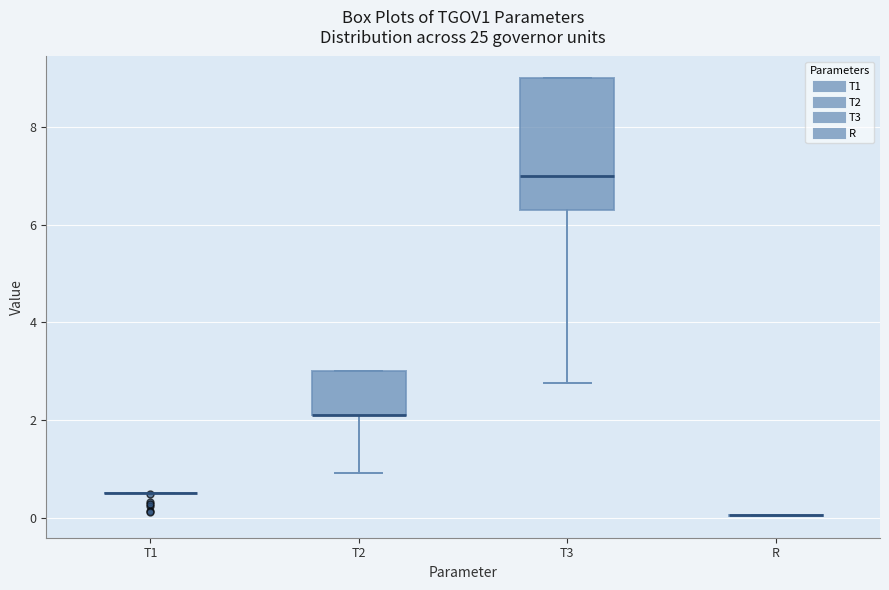

Where is the lower edge of the box for T3 on the y-axis? The values are not printed on the chart, so give them approximately, as read against the axis.

6.4